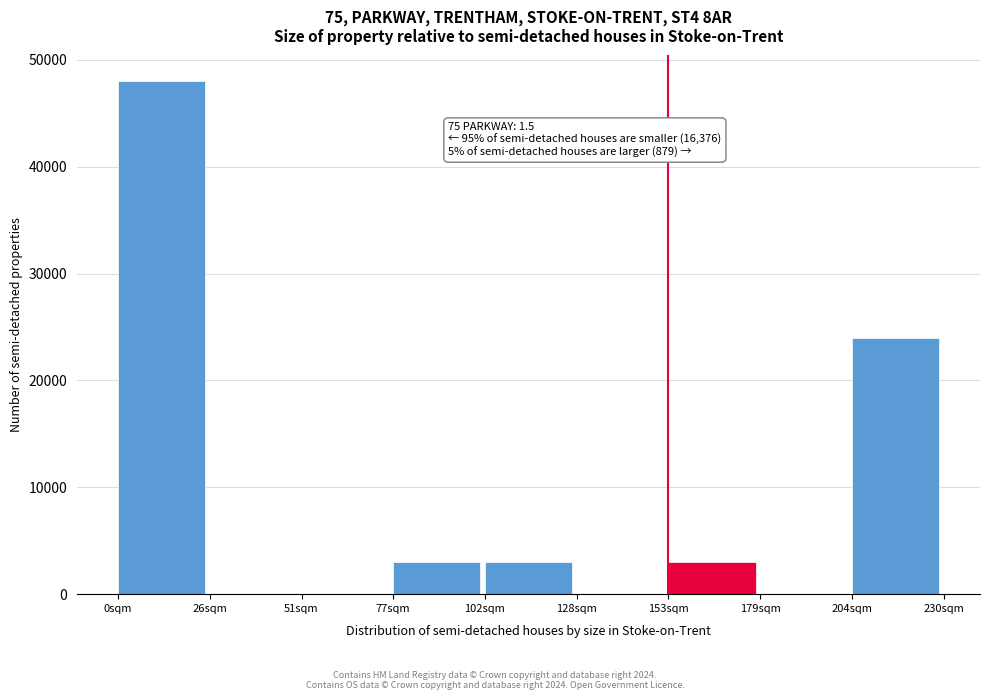

Reading left to right, transcribe all the data shown in this chart.

0sqm=48000	26sqm=0	51sqm=0	77sqm=3000	102sqm=3000	128sqm=0	153sqm=3000	179sqm=0	204sqm=24000